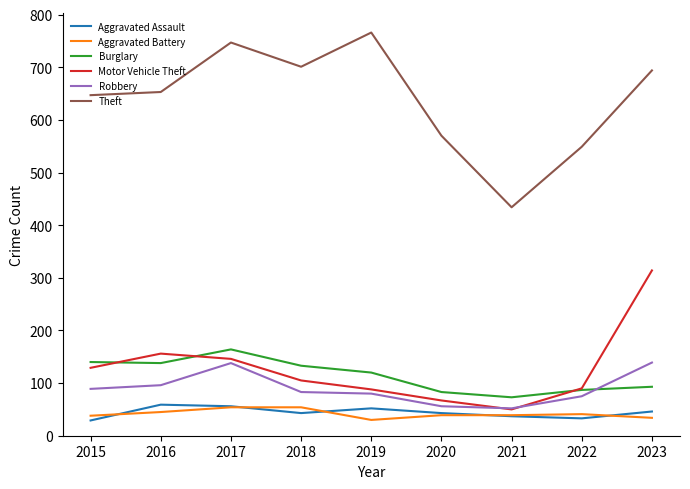

What is the total value across all series at 2021?

685